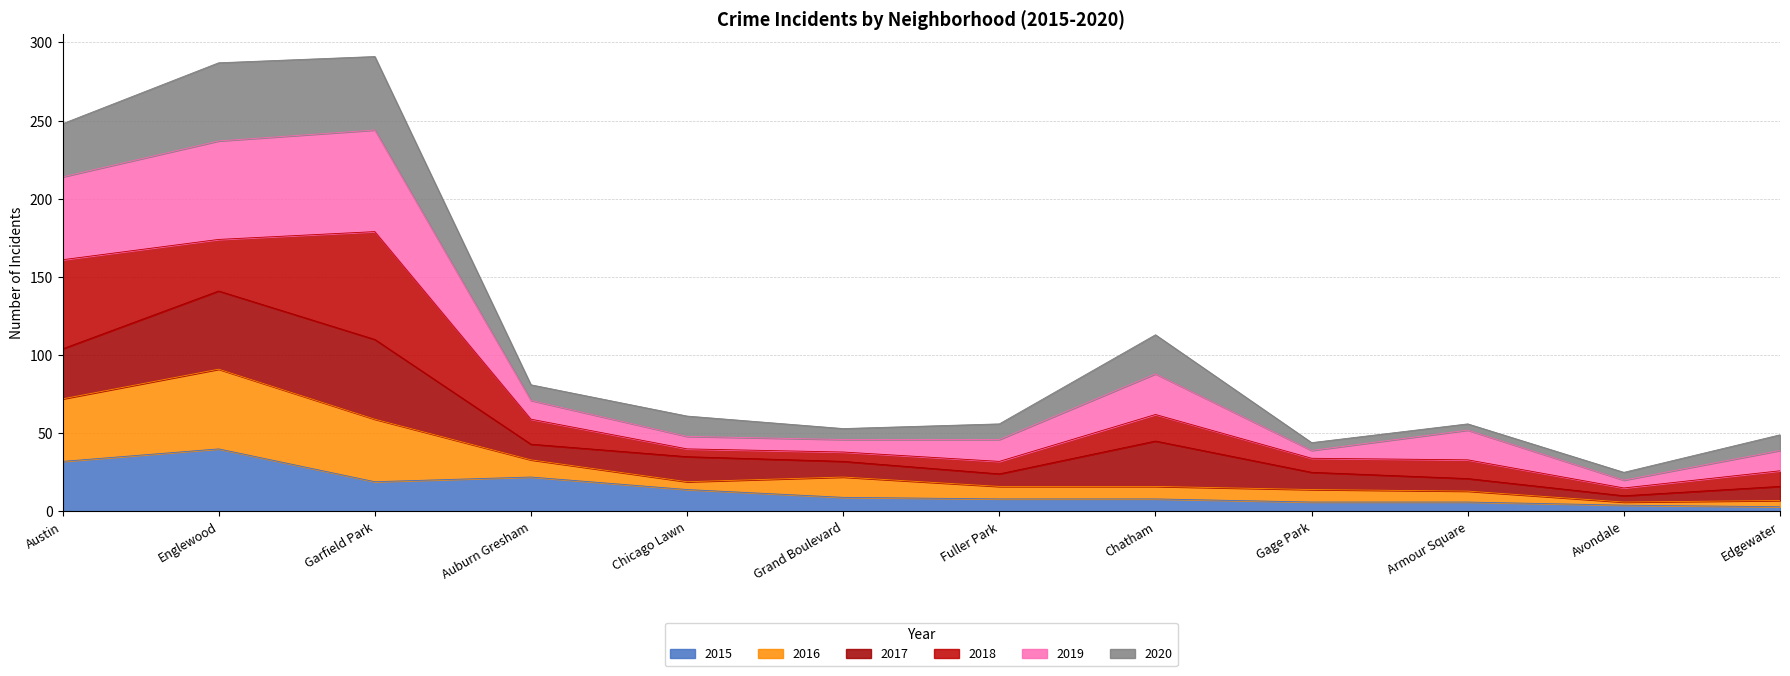

Which category has the highest value in the 2015 series?

Englewood